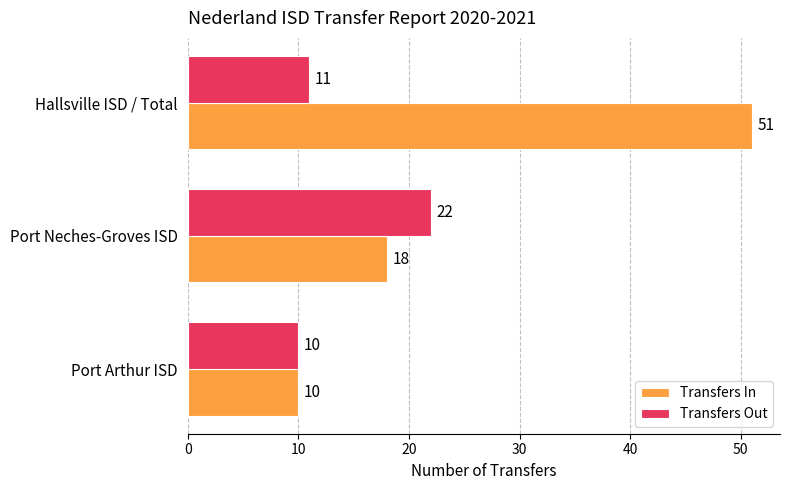

The value of Transfers In at Port Neches-Groves ISD is 8. True or false?

False